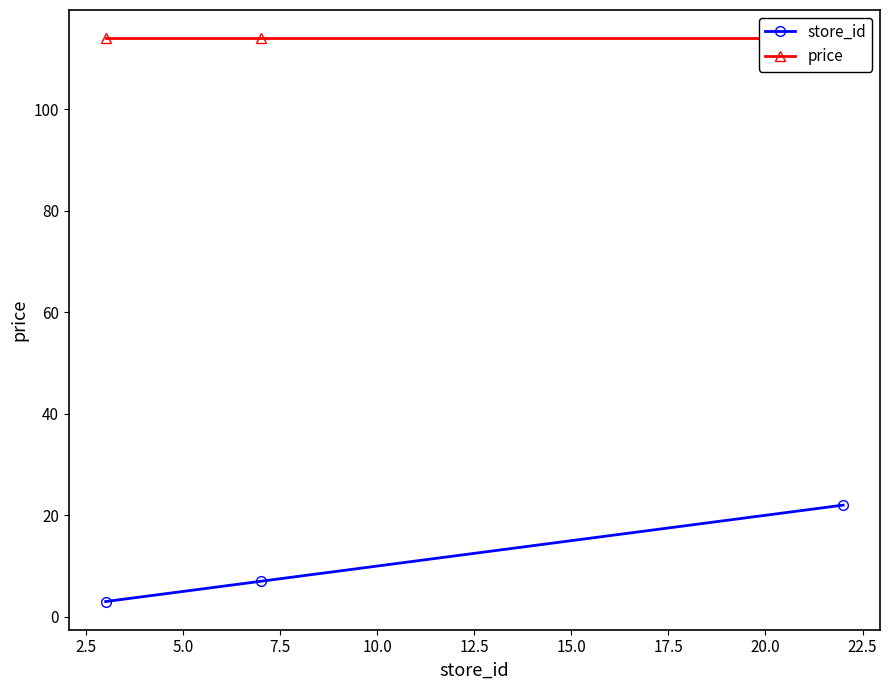

What is the maximum value for store_id?

22